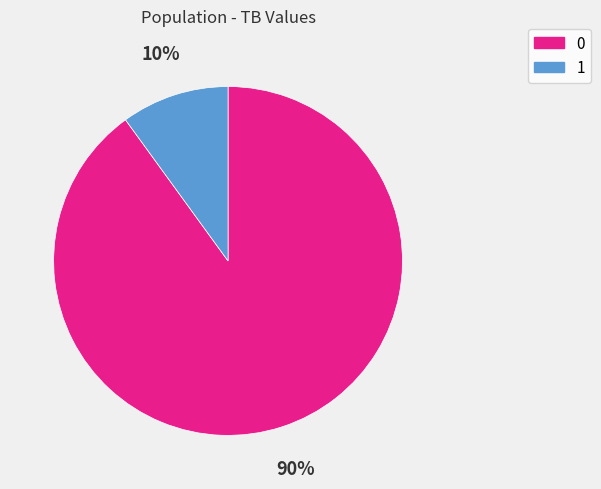

What is the ratio of the value at 0 to the value at 1?

9.0